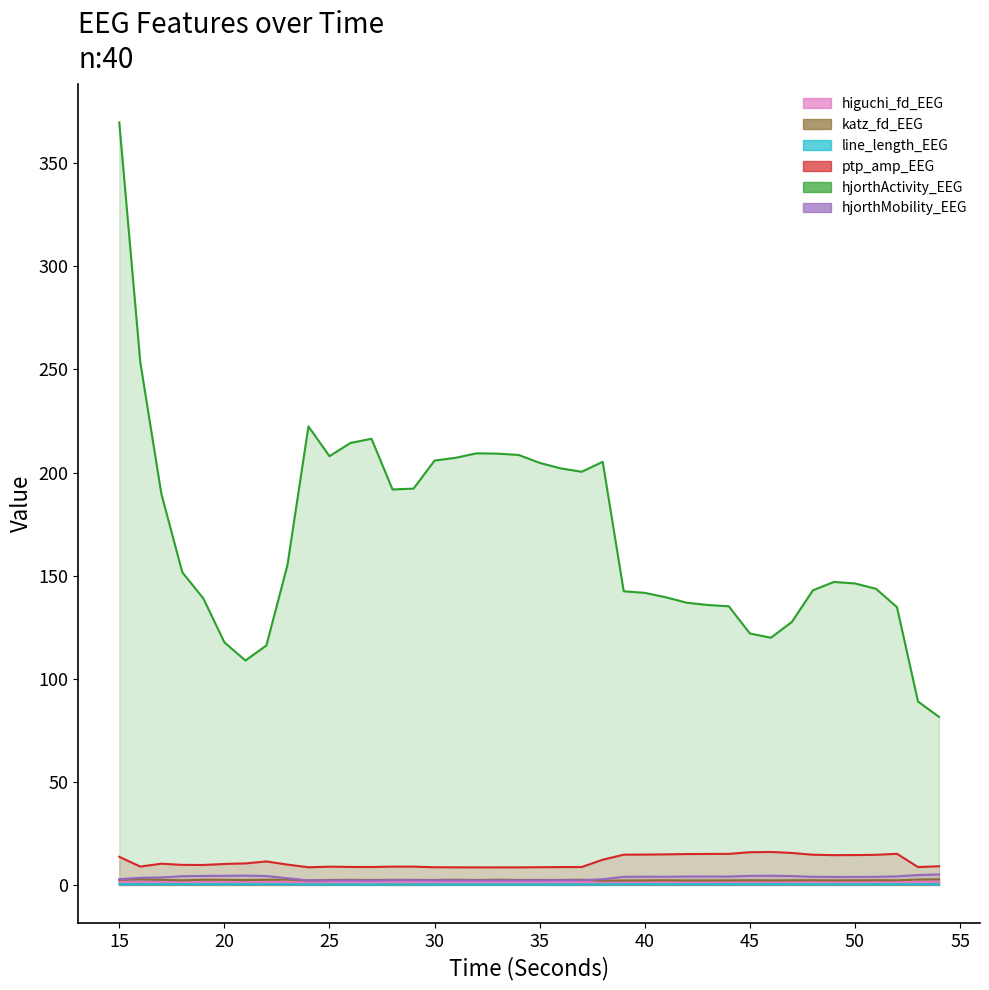

Which category has the highest value across all series?

15